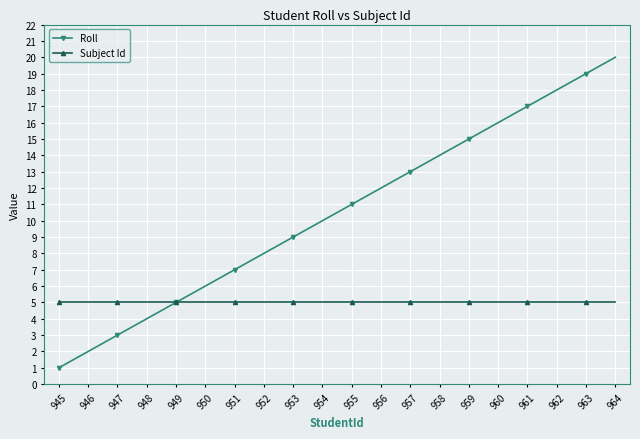

Which category has the lowest value across all series?

945